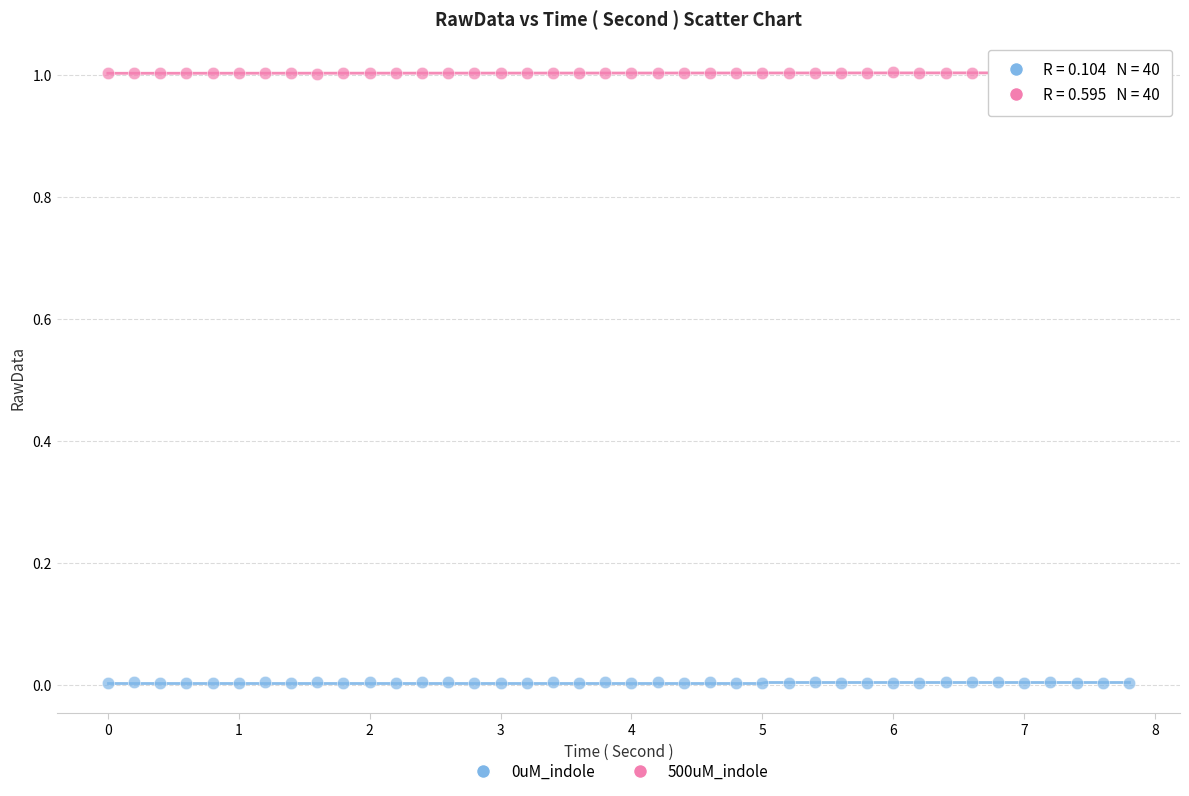

Across all data points, what is the range of Y values (max minus min)?

1.0